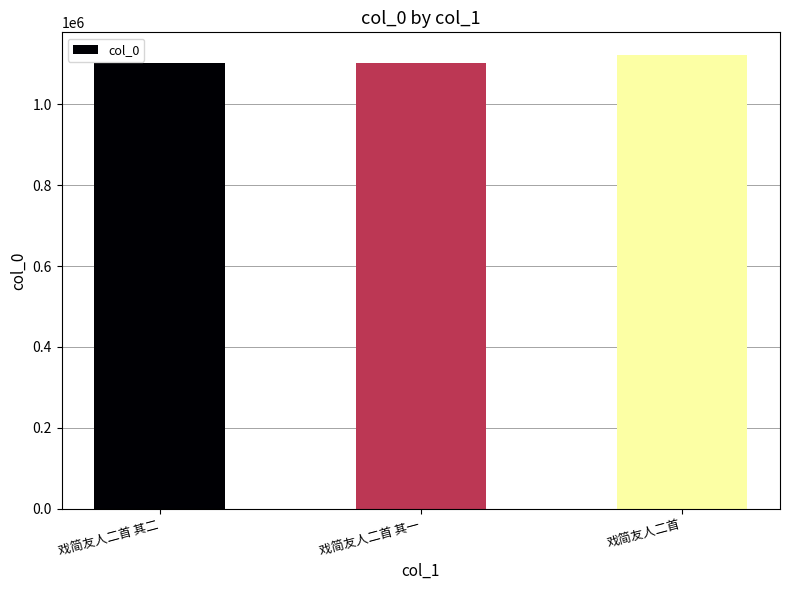

How many bars are there in total?

3